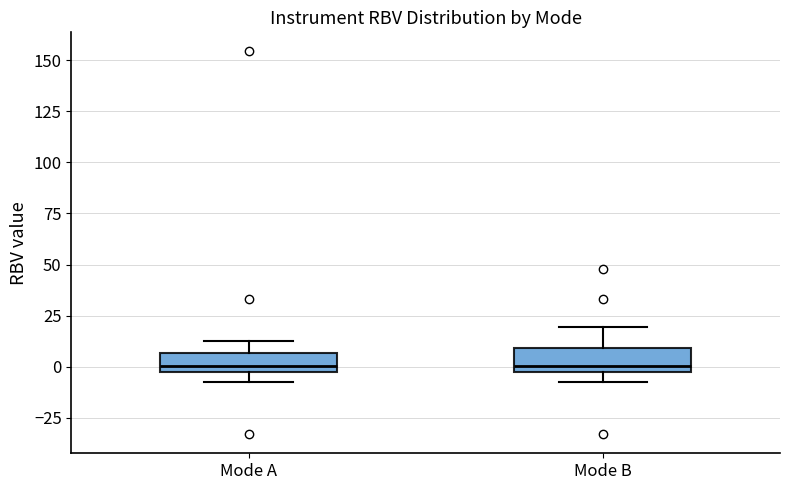

Where is the lower edge of the box for Mode B on the y-axis? The values are not printed on the chart, so give them approximately, as read against the axis.

-5